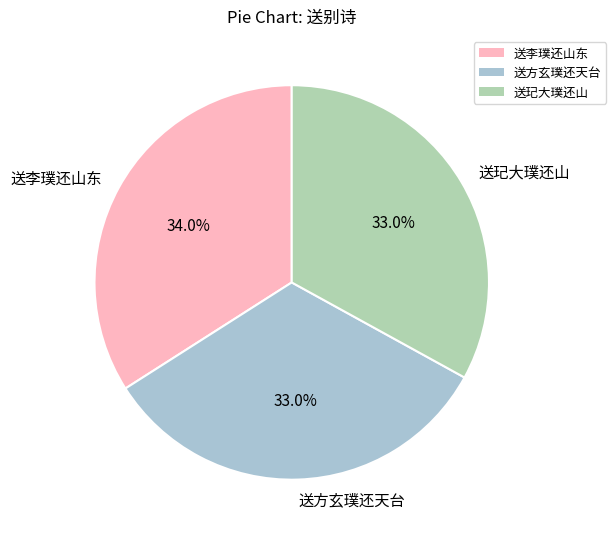

Is 送玘大璞还山 the majority of the pie?

No